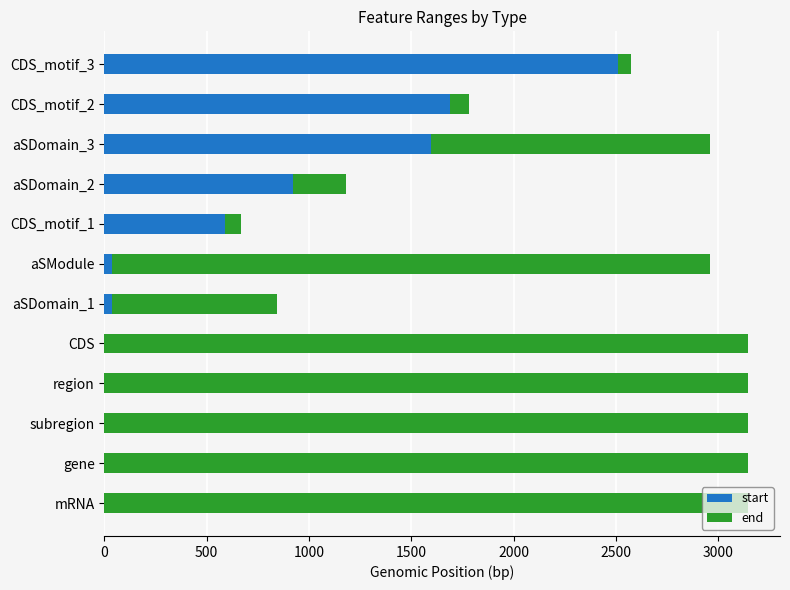

What is the total value across all series at region?

3145